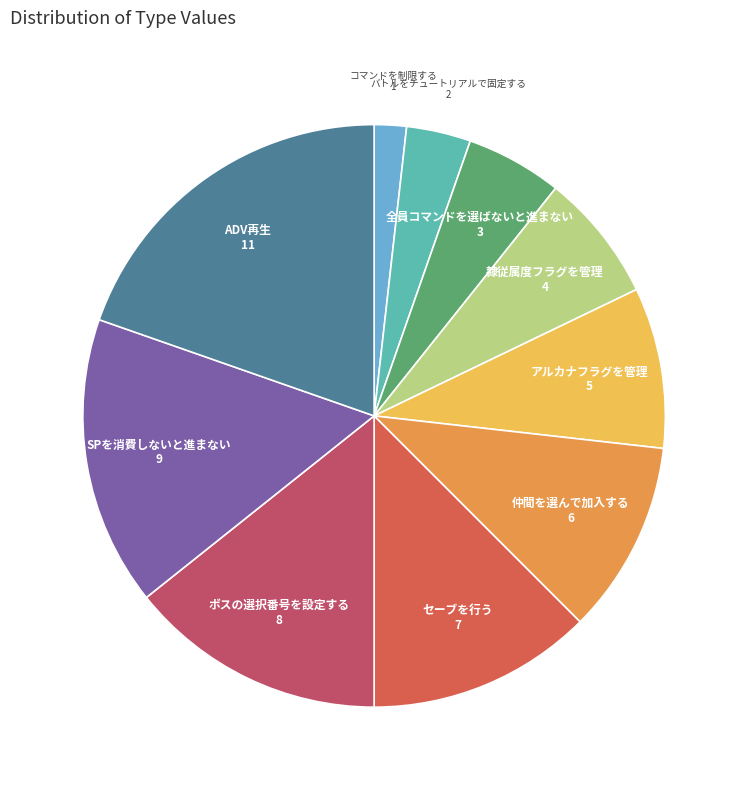

Is there any slice that represents more than half of the pie?

No